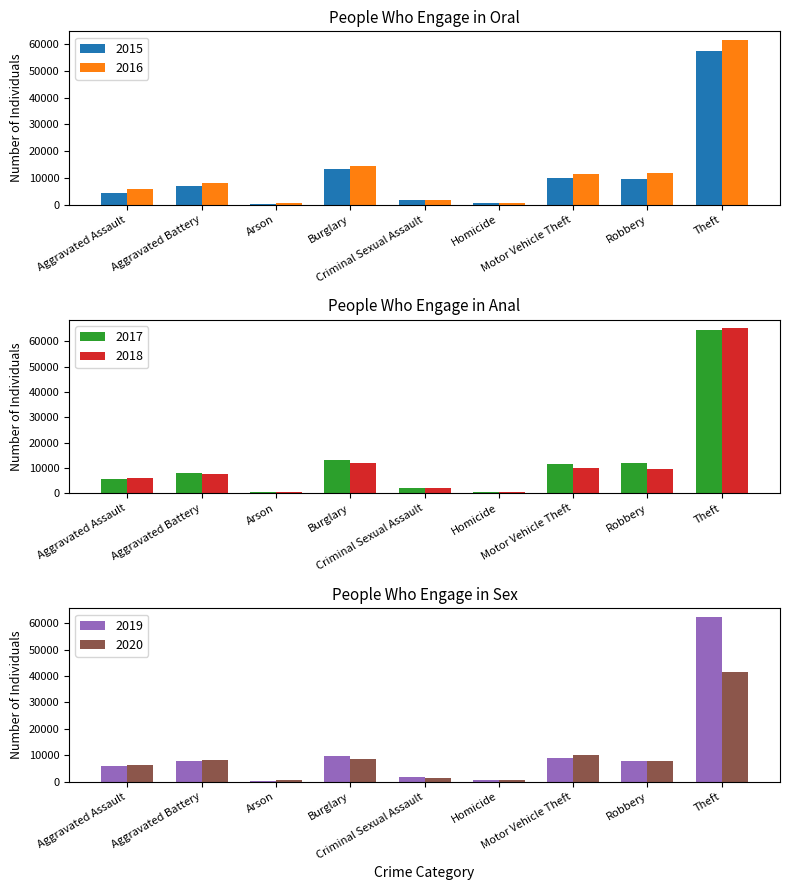

At which label does 2019 reach its peak?

Theft